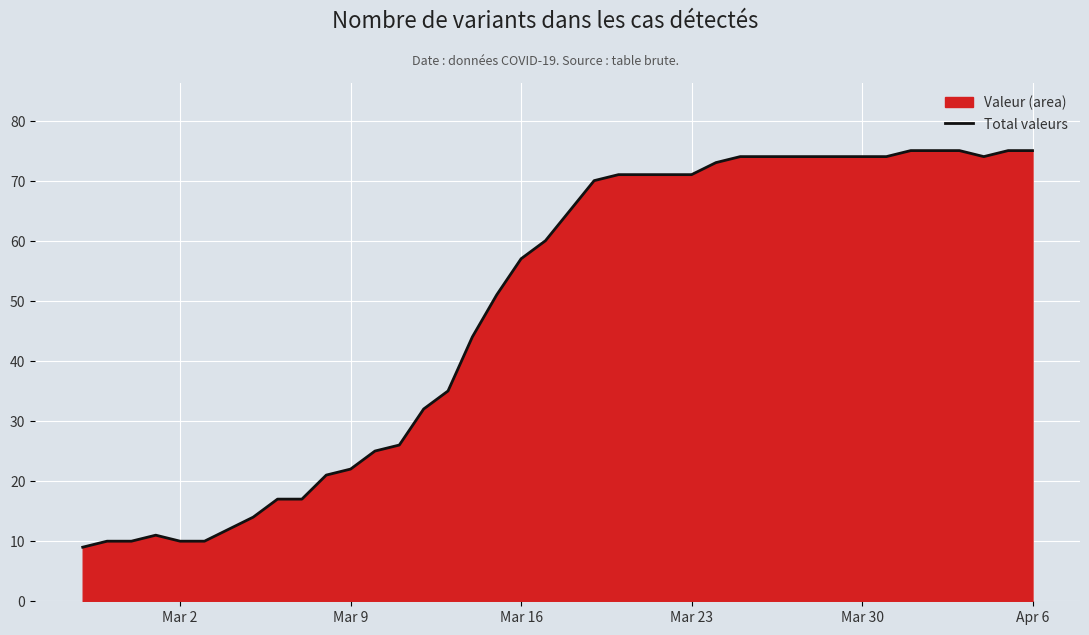

What is the minimum value shown in the chart?

9